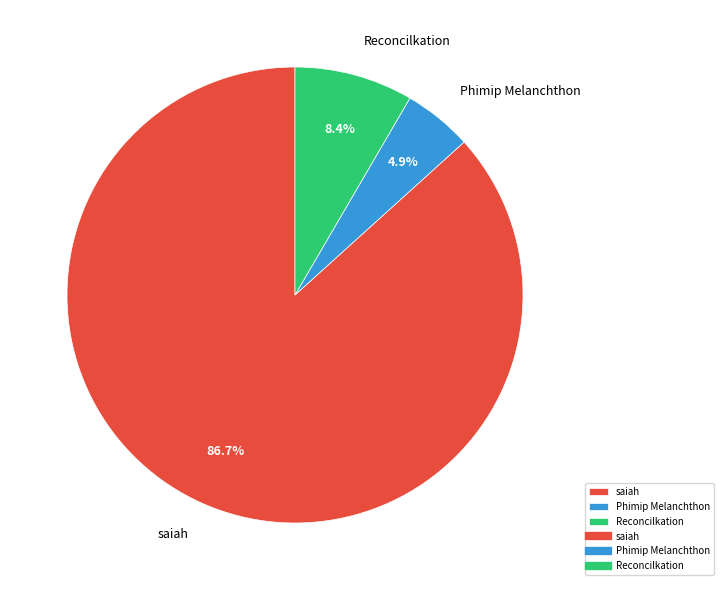

The Reconcilkation slice represents 8% of the pie. True or false?

True